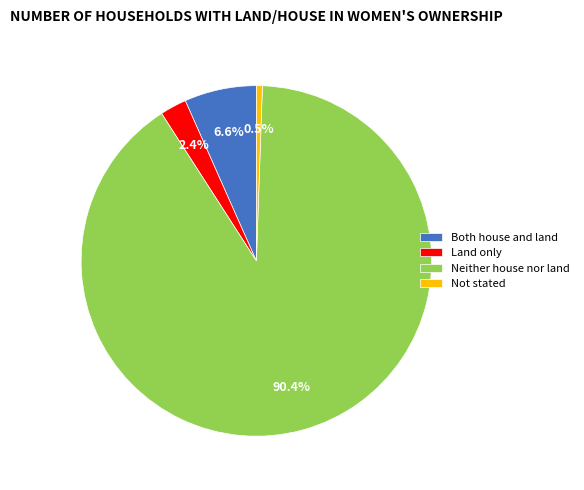

Count the number of slices in the pie.

4